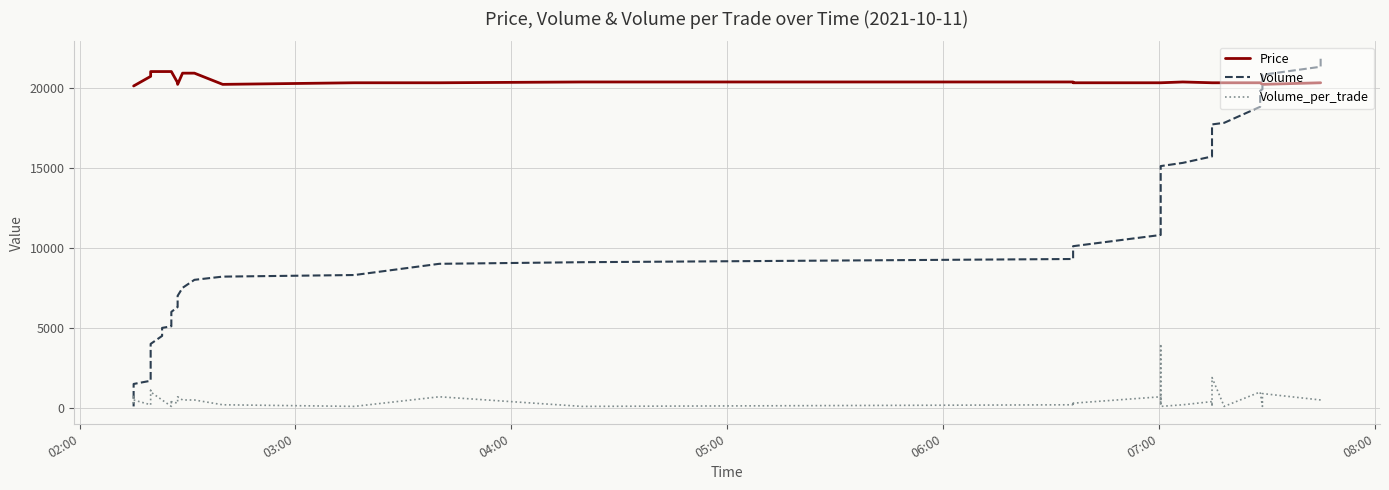

How many distinct data groups are displayed?

3